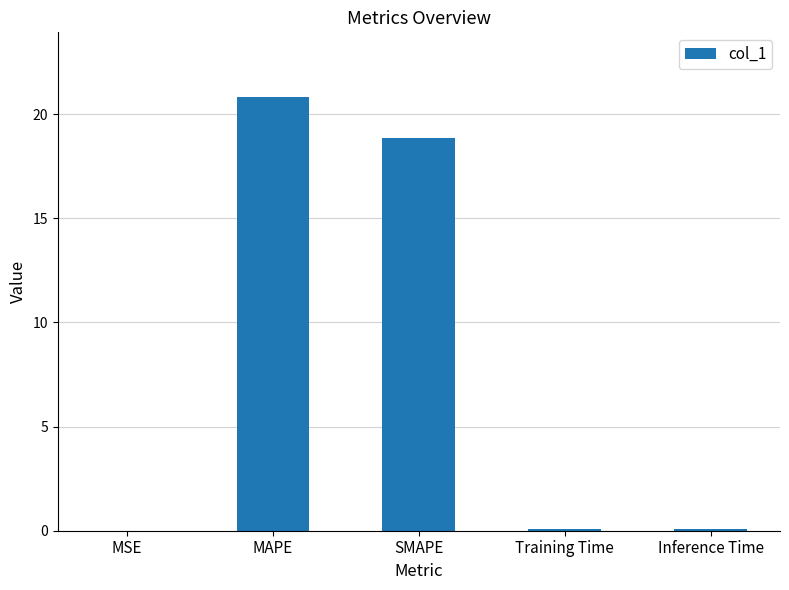

The value at MAPE is 20.8. True or false?

True